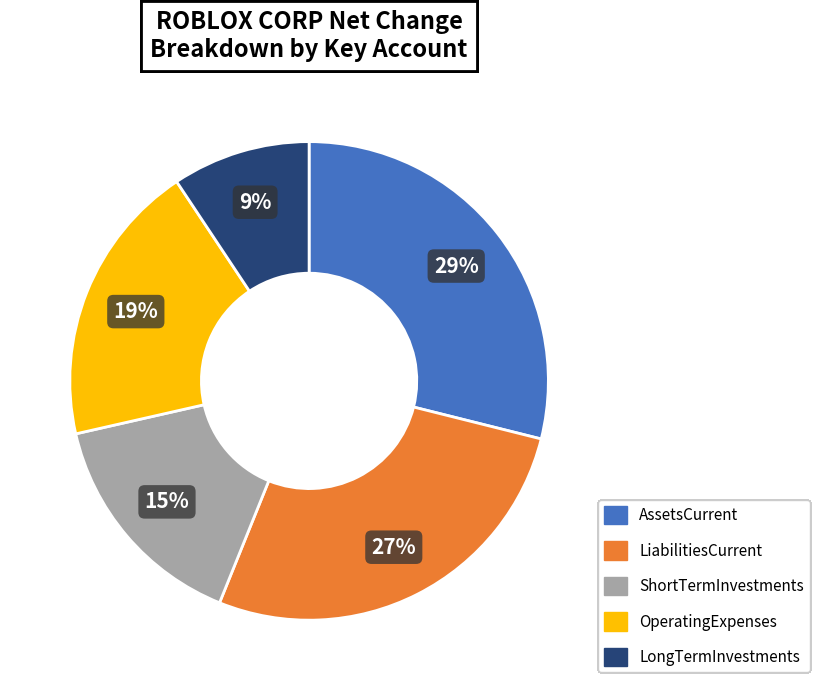

Is the sum of ShortTermInvestments and AssetsCurrent greater than half?

No